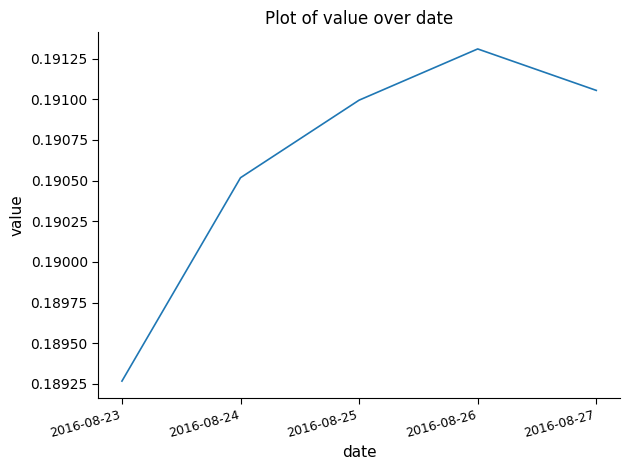

List the labels in order of value, largest first.

2016-08-26, 2016-08-27, 2016-08-25, 2016-08-24, 2016-08-23